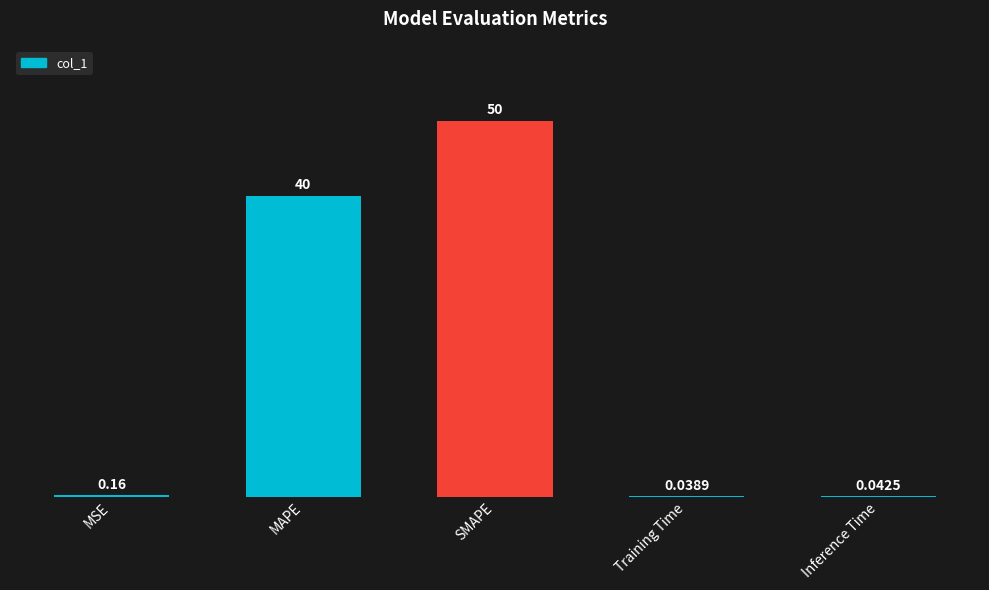

Which label corresponds to the largest value in the chart?

SMAPE